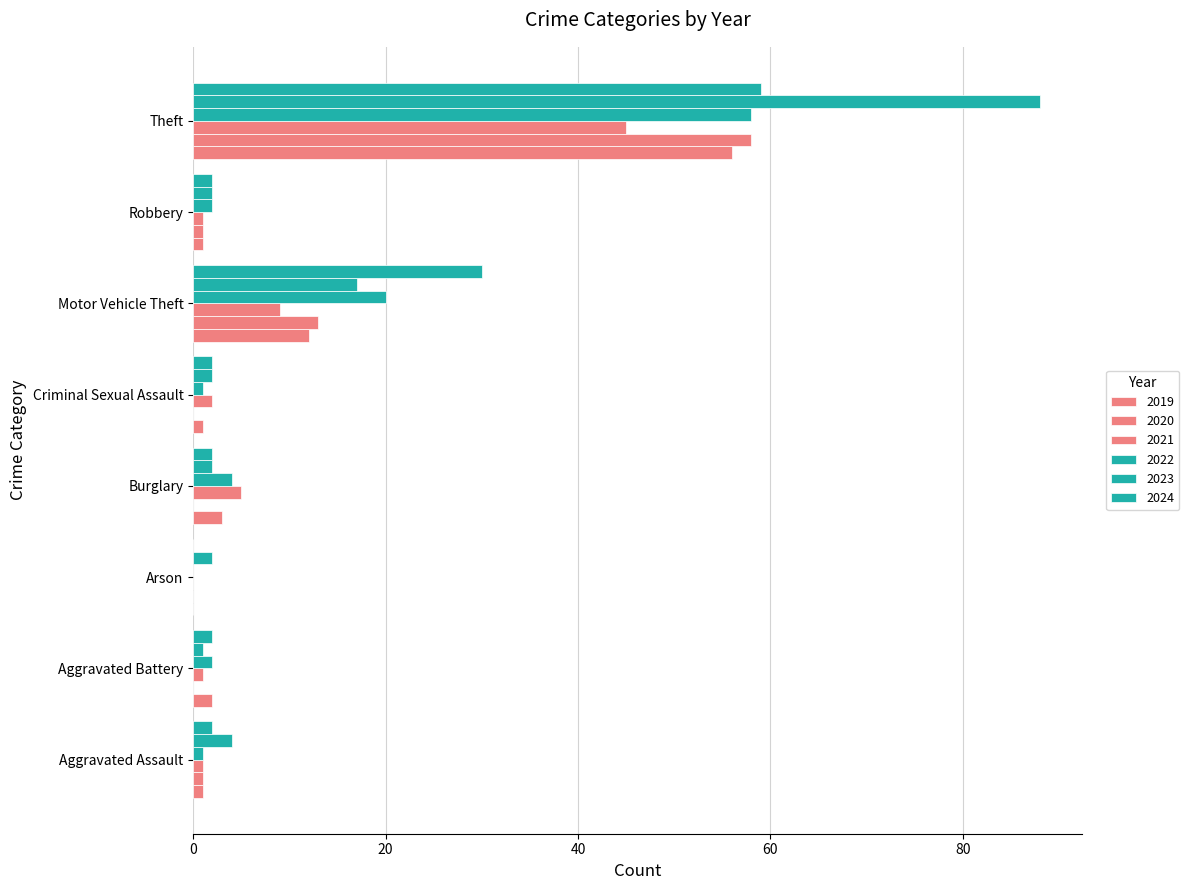

Reading right to left, extract all data points from this chart.

2019: Theft=56	Robbery=1	Motor Vehicle Theft=12	Criminal Sexual Assault=1	Burglary=3	Arson=0	Aggravated Battery=2	Aggravated Assault=1
2020: Theft=58	Robbery=1	Motor Vehicle Theft=13	Criminal Sexual Assault=0	Burglary=0	Arson=0	Aggravated Battery=0	Aggravated Assault=1
2021: Theft=45	Robbery=1	Motor Vehicle Theft=9	Criminal Sexual Assault=2	Burglary=5	Arson=0	Aggravated Battery=1	Aggravated Assault=1
2022: Theft=58	Robbery=2	Motor Vehicle Theft=20	Criminal Sexual Assault=1	Burglary=4	Arson=0	Aggravated Battery=2	Aggravated Assault=1
2023: Theft=88	Robbery=2	Motor Vehicle Theft=17	Criminal Sexual Assault=2	Burglary=2	Arson=2	Aggravated Battery=1	Aggravated Assault=4
2024: Theft=59	Robbery=2	Motor Vehicle Theft=30	Criminal Sexual Assault=2	Burglary=2	Arson=0	Aggravated Battery=2	Aggravated Assault=2